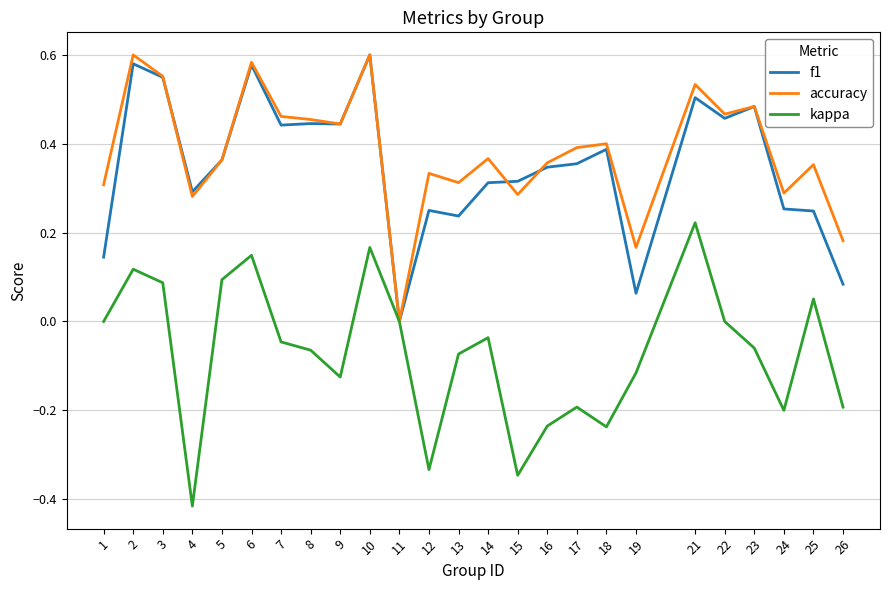

Between 10 and 13, which series saw the biggest shift?

f1